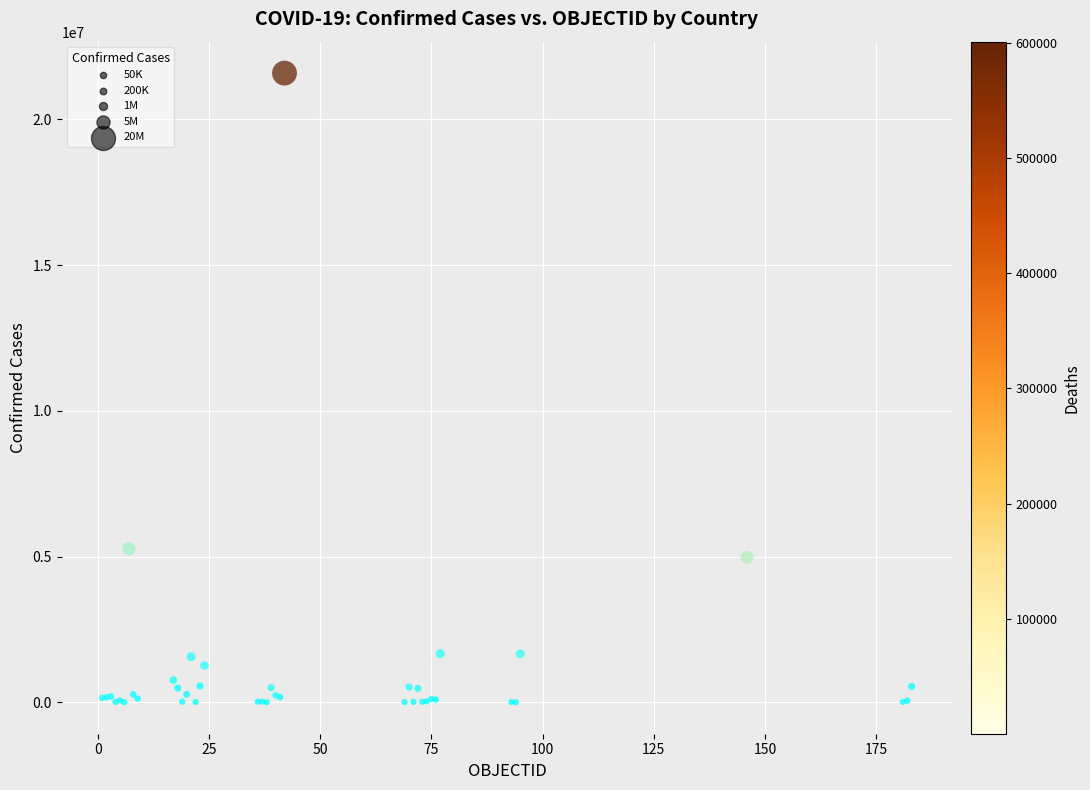

What Y value in the scatter plot is closest to 10792675?

5266275